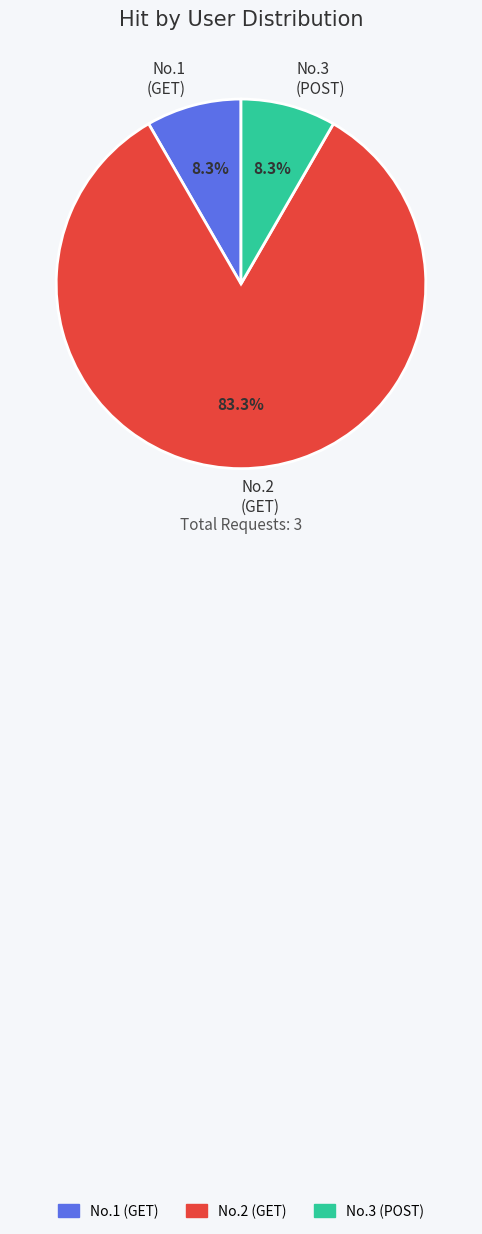

What percentage do No.2 (GET) and No.3 (POST) together represent?

91.7%